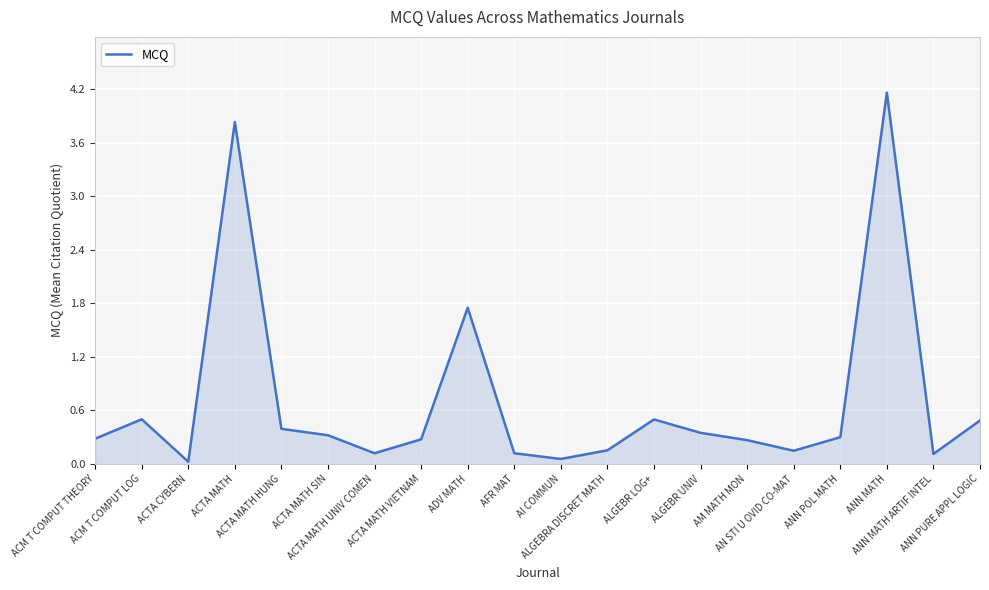

What is the difference between the maximum and minimum values?

4.1